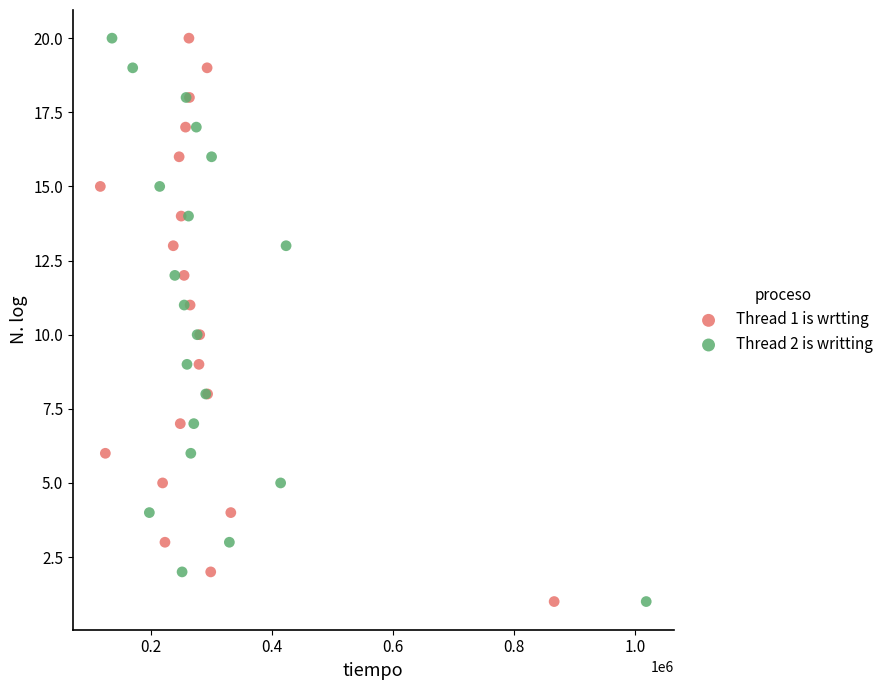

What are all the series names shown in the legend?

Thread 1 is wrtting, Thread 2 is writting